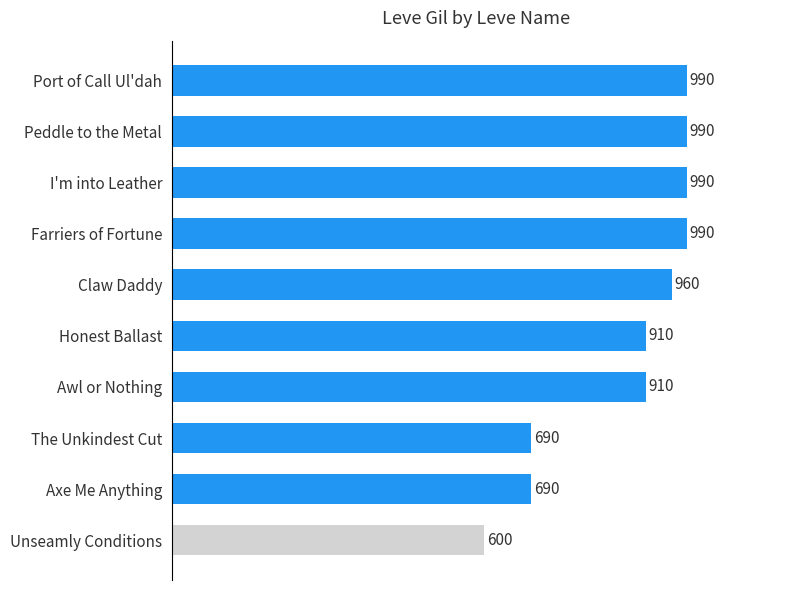

Is it true that the value at I'm into Leather is 1332?

False